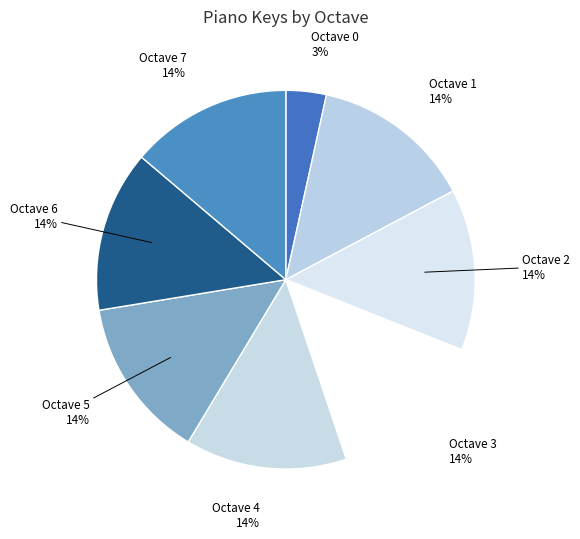

To the nearest percent, what is the combined percentage of Octave 6 and Octave 7?

28%